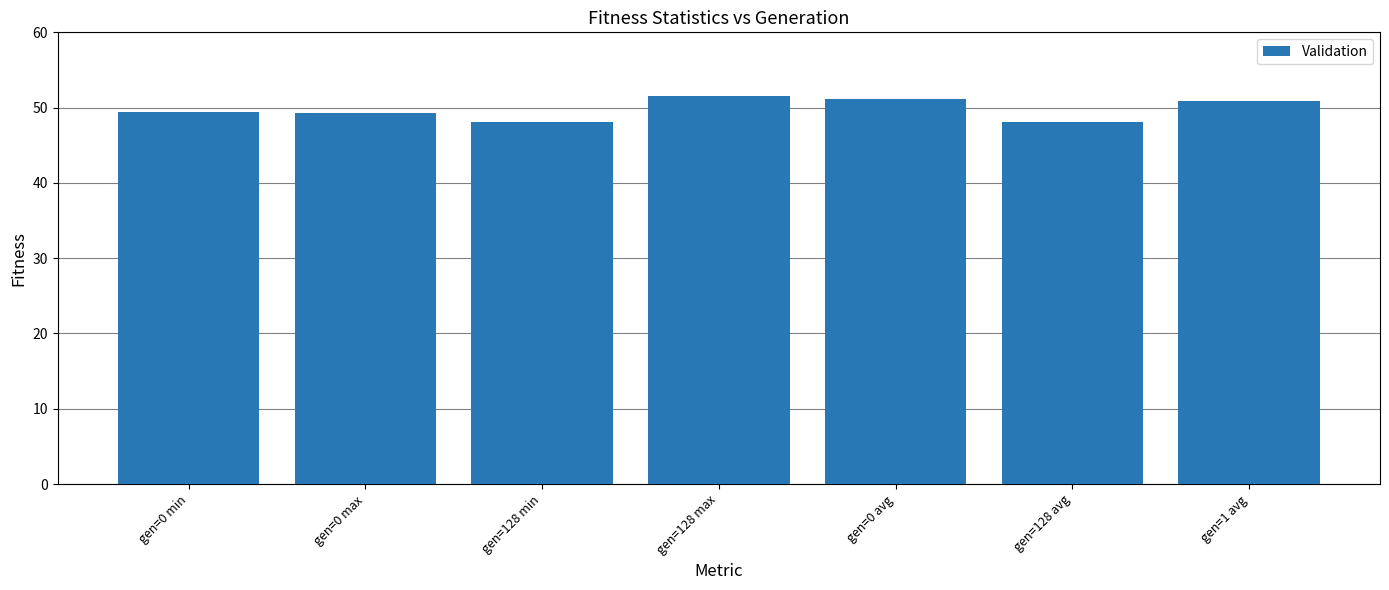

Where does the data first go above 49?

gen=0 min